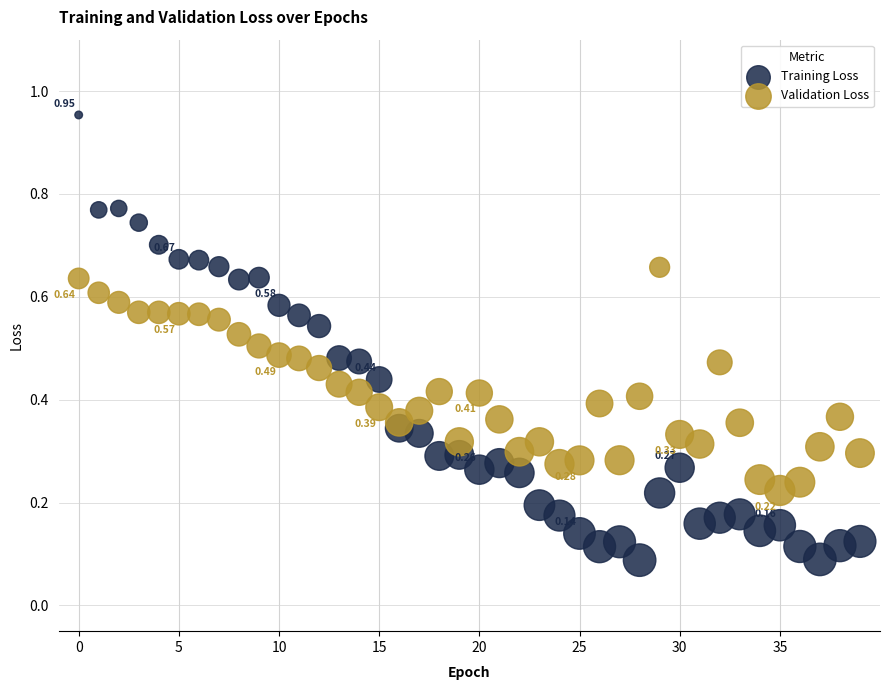

Which series reaches the maximum Y coordinate?

Training Loss